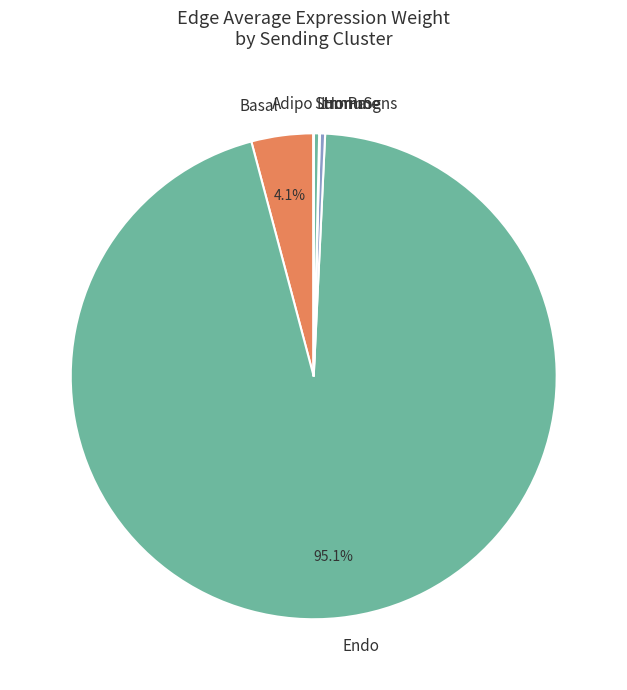

Is there any slice that represents more than half of the pie?

Yes